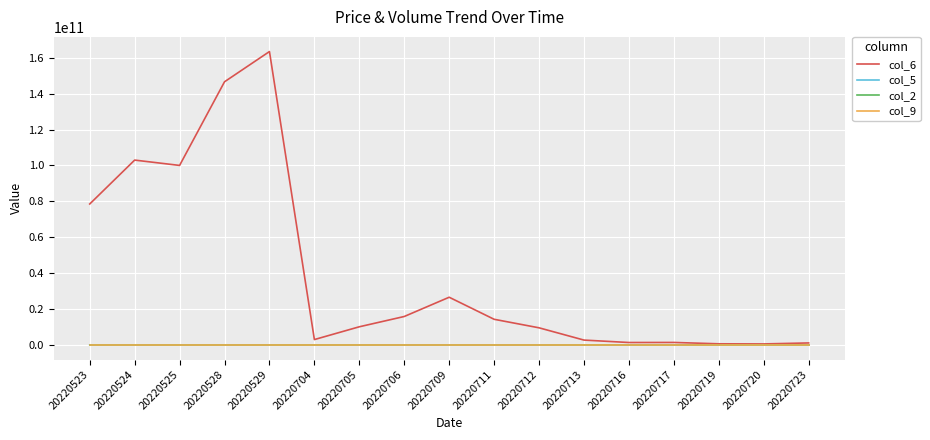

Which series has the largest total across all categories?

col_6